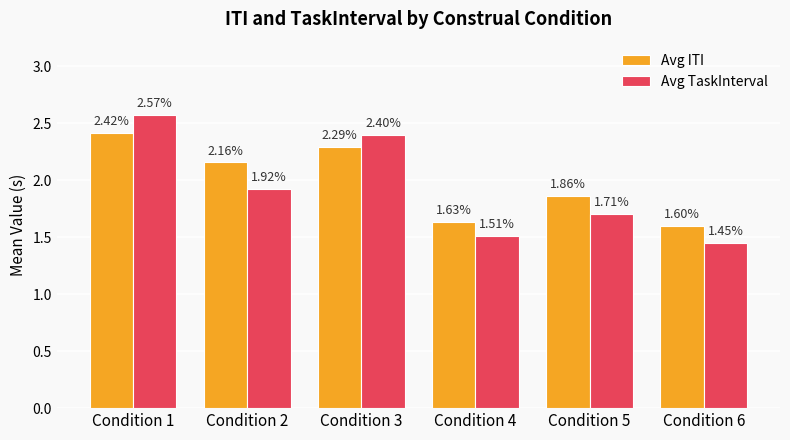

List the series in order of their peak value, highest first.

Avg TaskInterval, Avg ITI